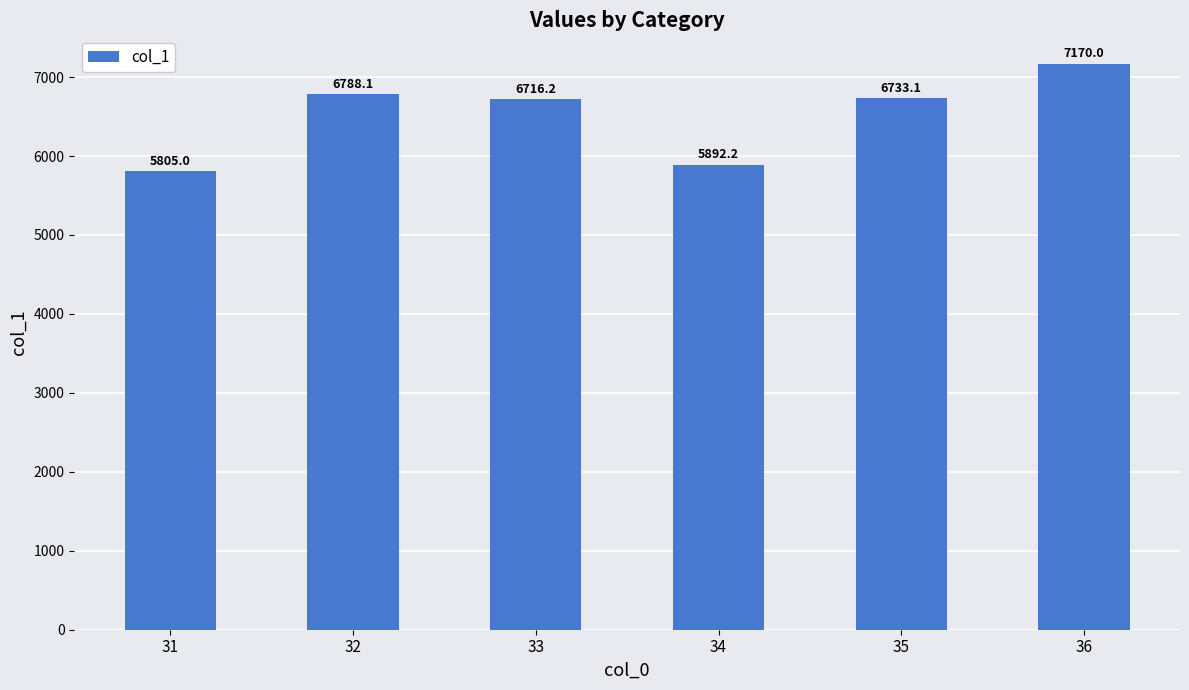

How many values are below 6733?

3